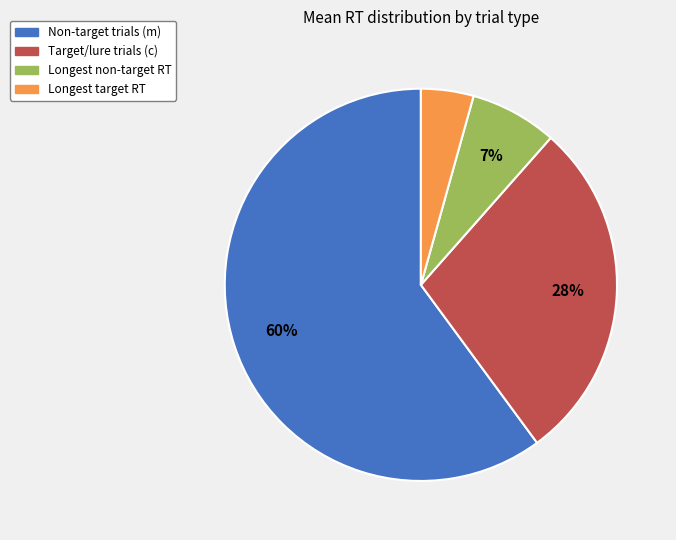

To the nearest percent, what is the average slice percentage?

25%